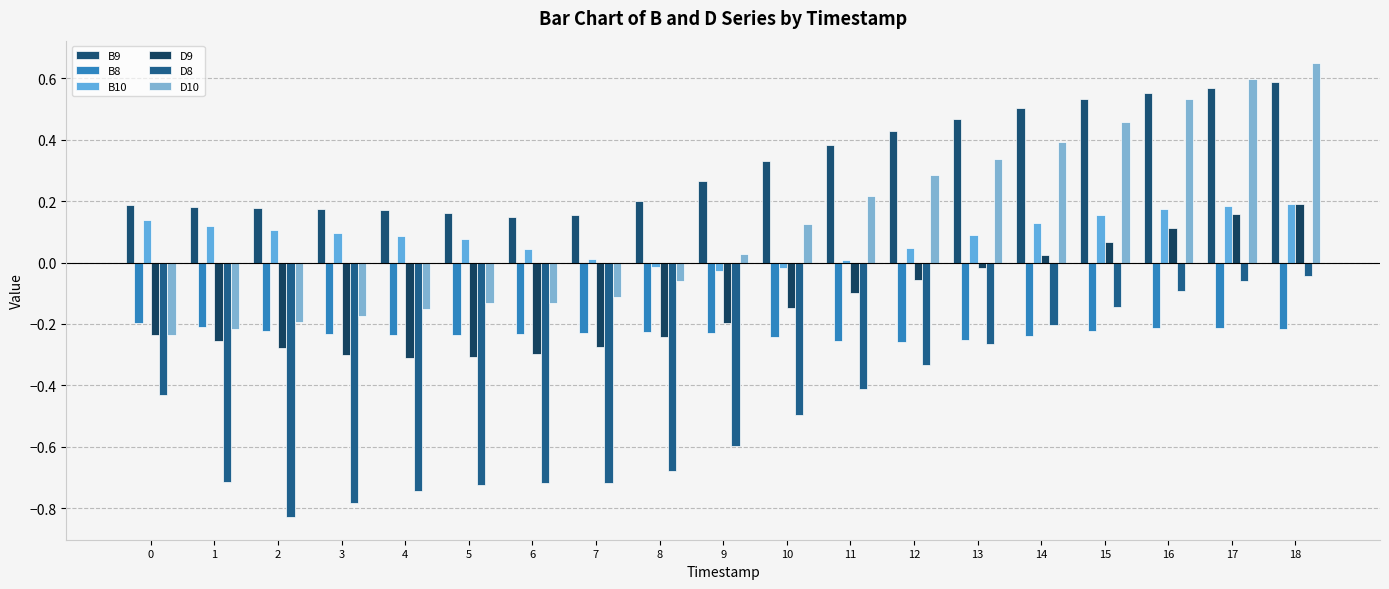

Between 1 and 2, which series saw the biggest shift?

D8